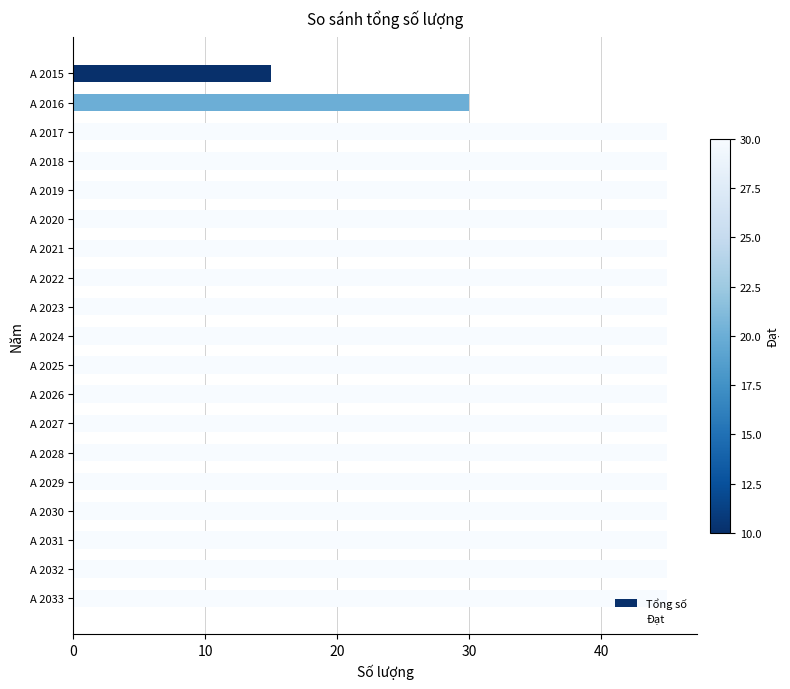

What is the sum of all values?

810